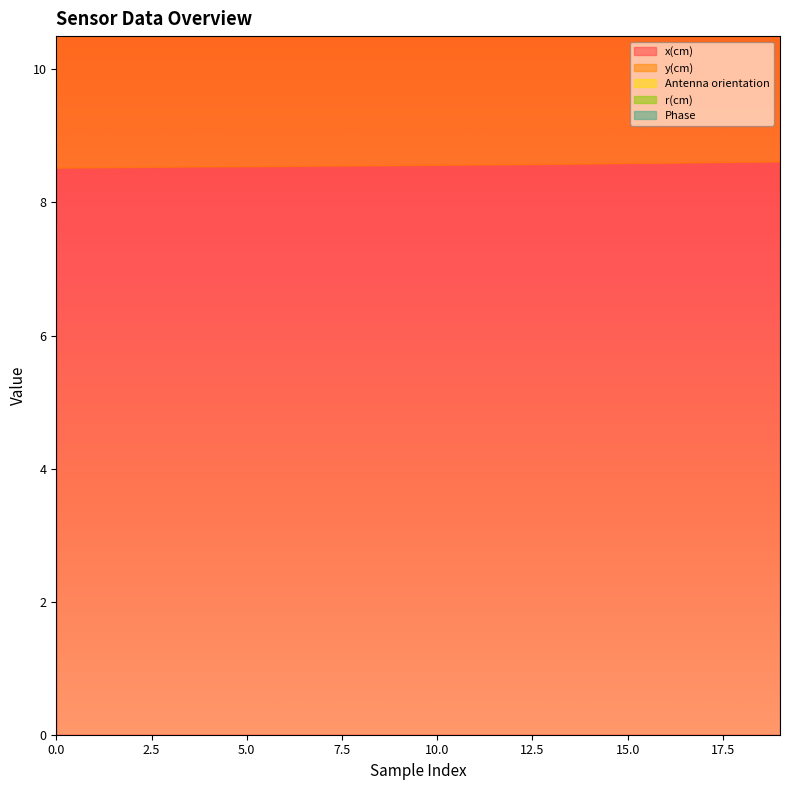

What is the value of the Phase point at the 2nd from the left?

23.5